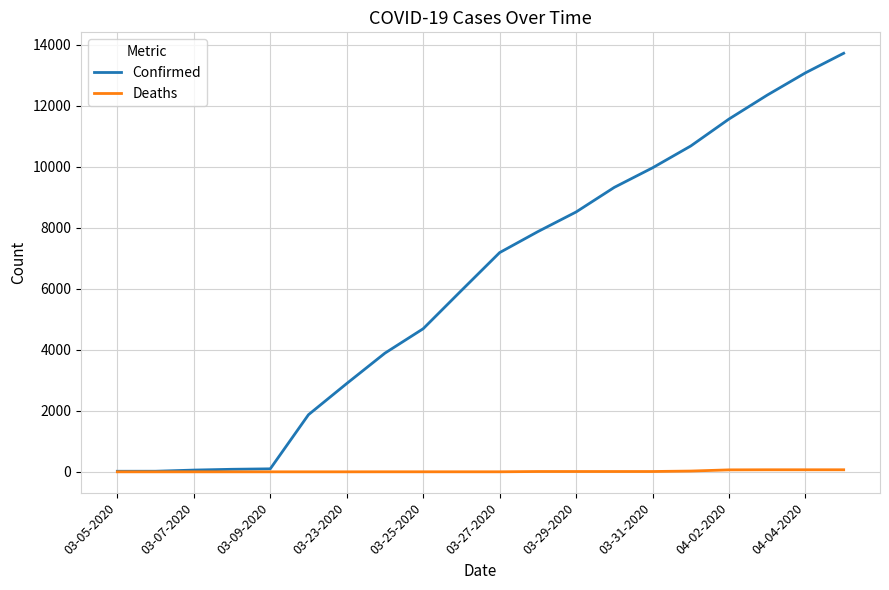

Which series has the largest total across all categories?

Confirmed